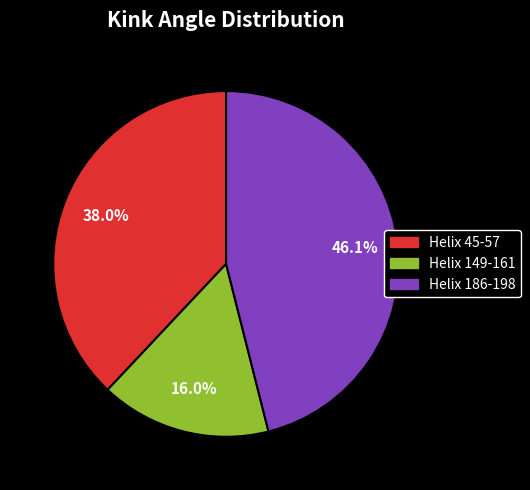

To the nearest percent, what is the difference between the Helix 149-161 and Helix 186-198 slice percentages?

30%